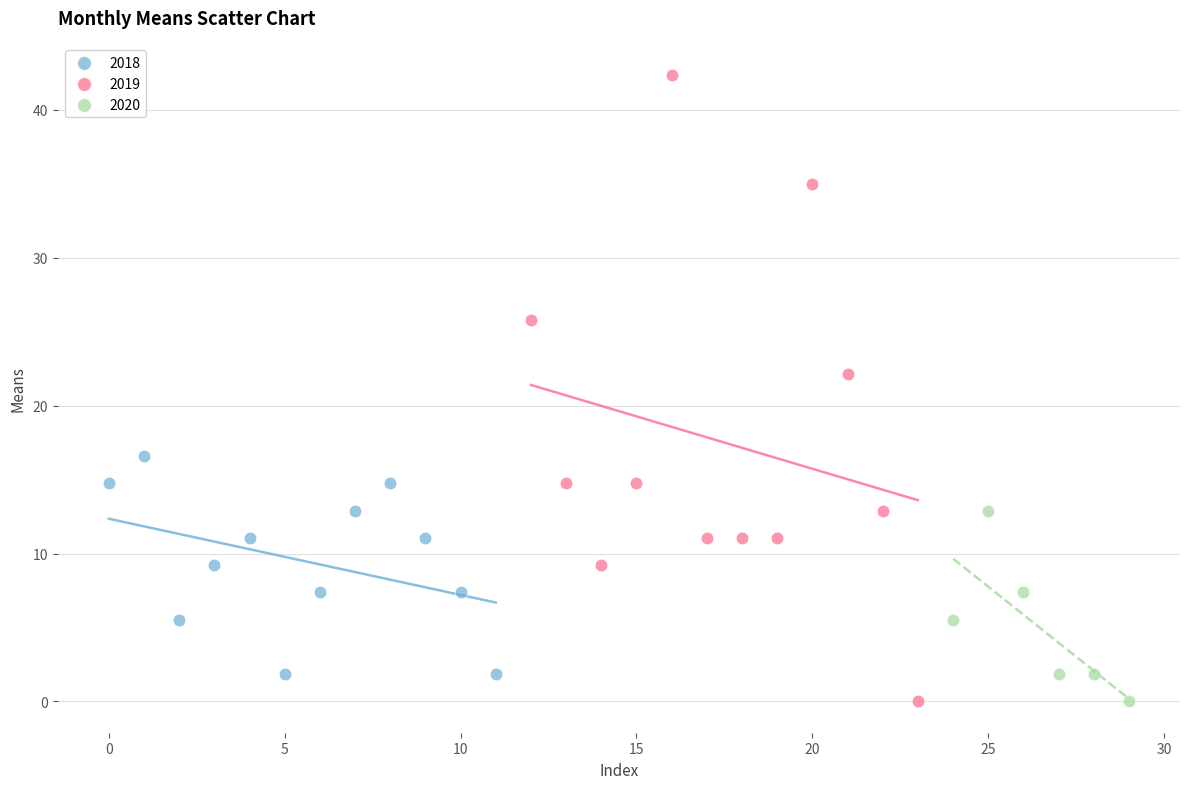

Which series reaches the maximum Y coordinate?

2019